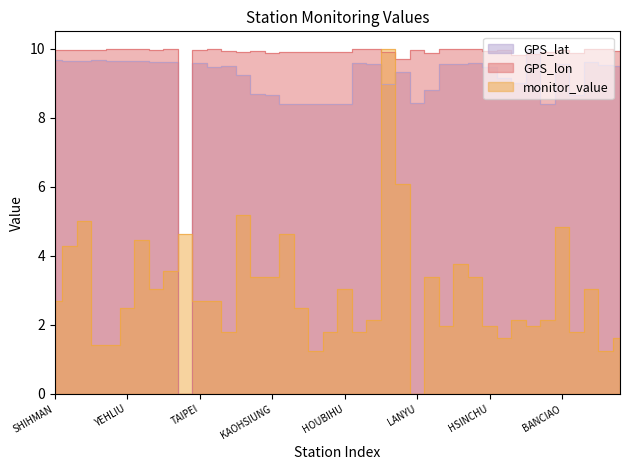

The value of GPS_lon at TAKUANG is 15.8. True or false?

False